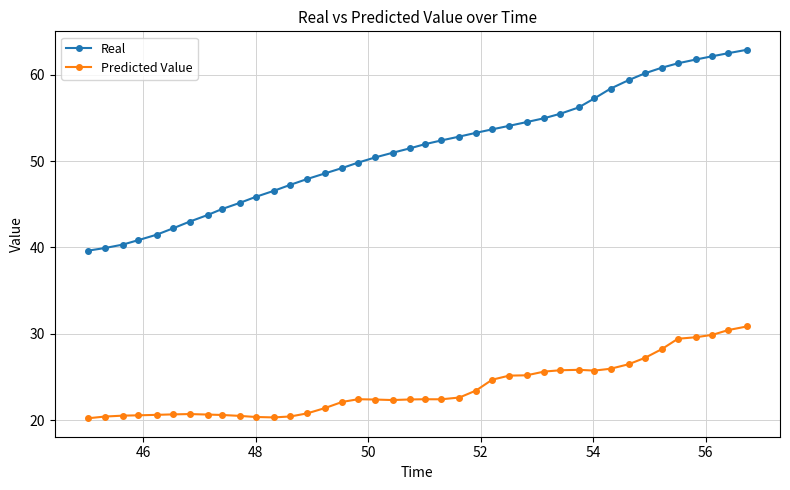

Which series has the widest spread of values?

Real